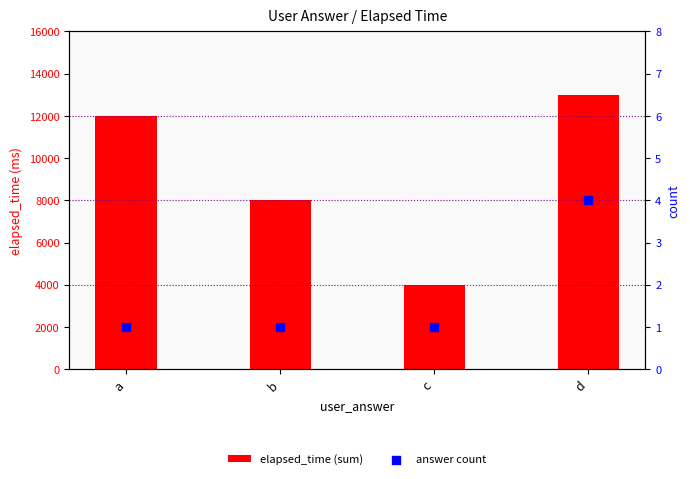

What is the total value across all series at c?

4001